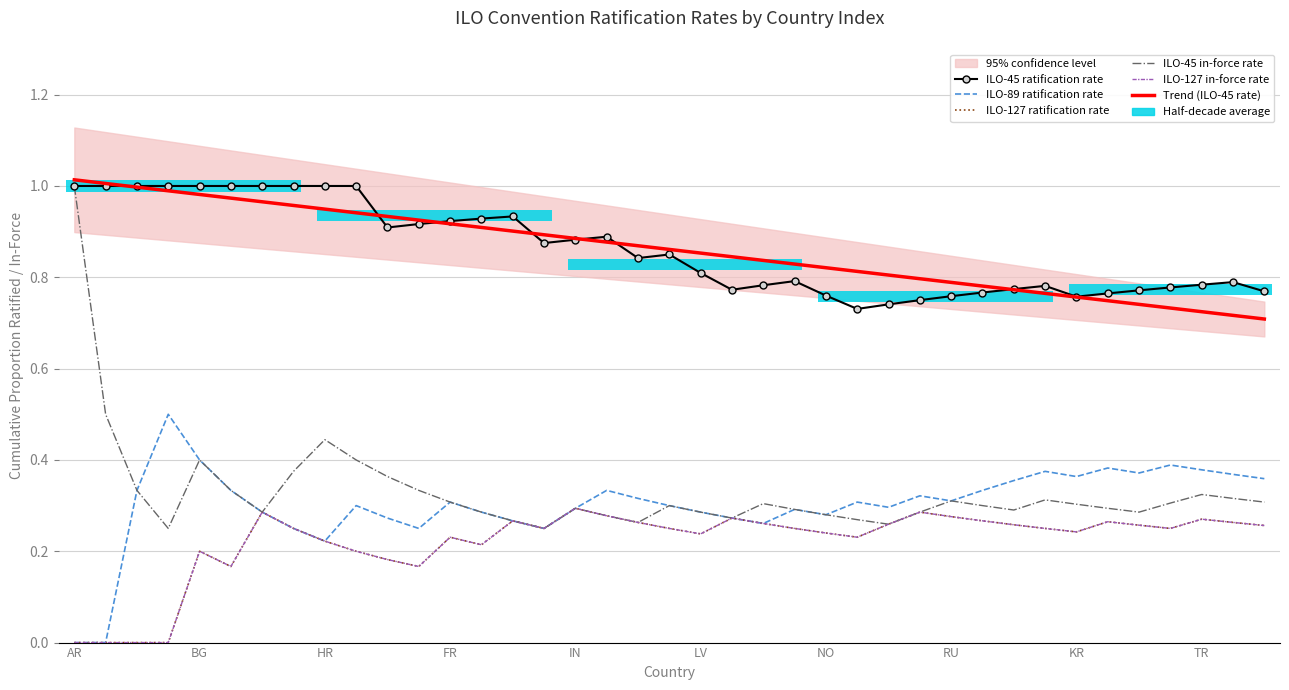

Is it true that Trend (ILO-45 rate) equals 0.4 at 10?

False